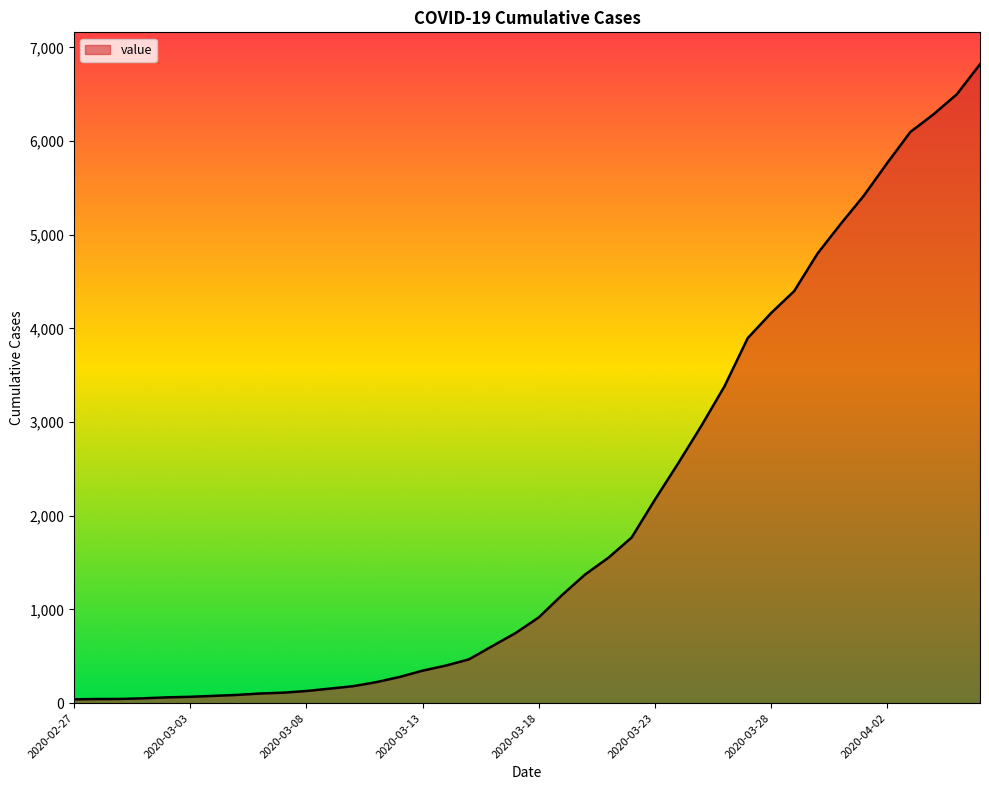

How many lines are shown in the chart?

1